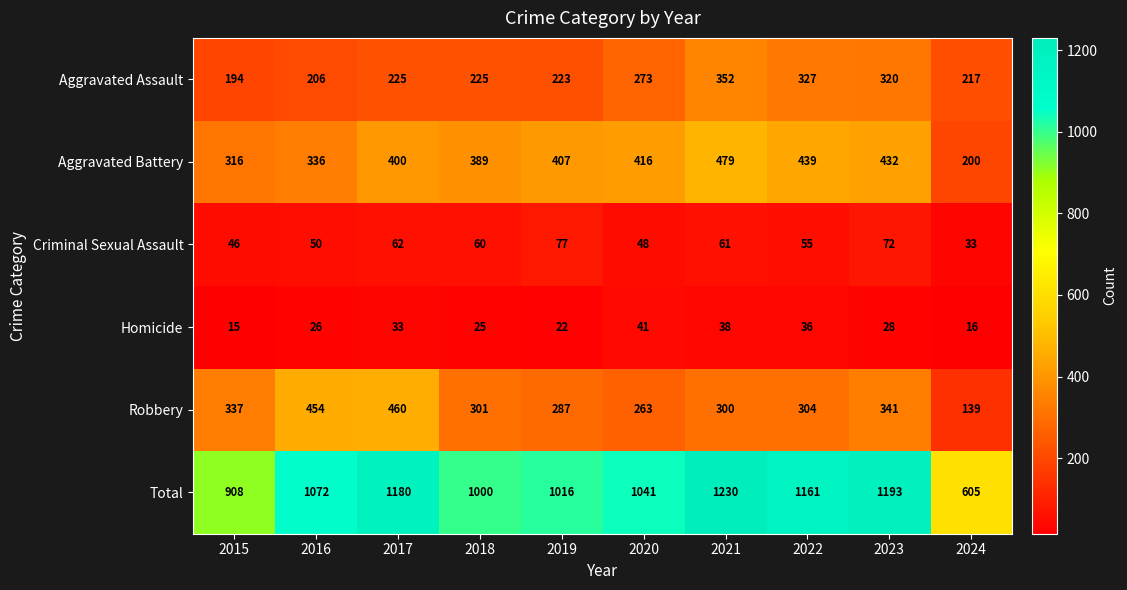

True or false: Robbery has a value of 300 at 2021.

True